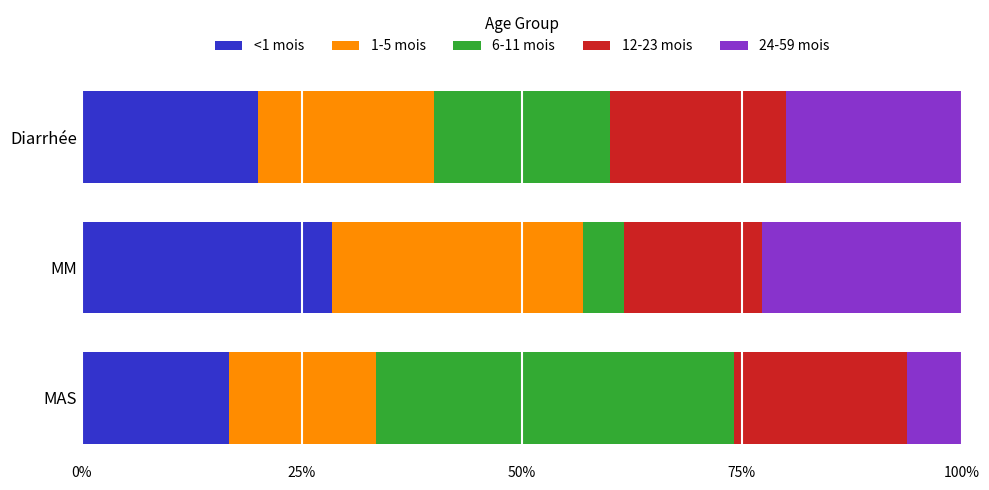

What is the average value of the <1 mois series?

21.7